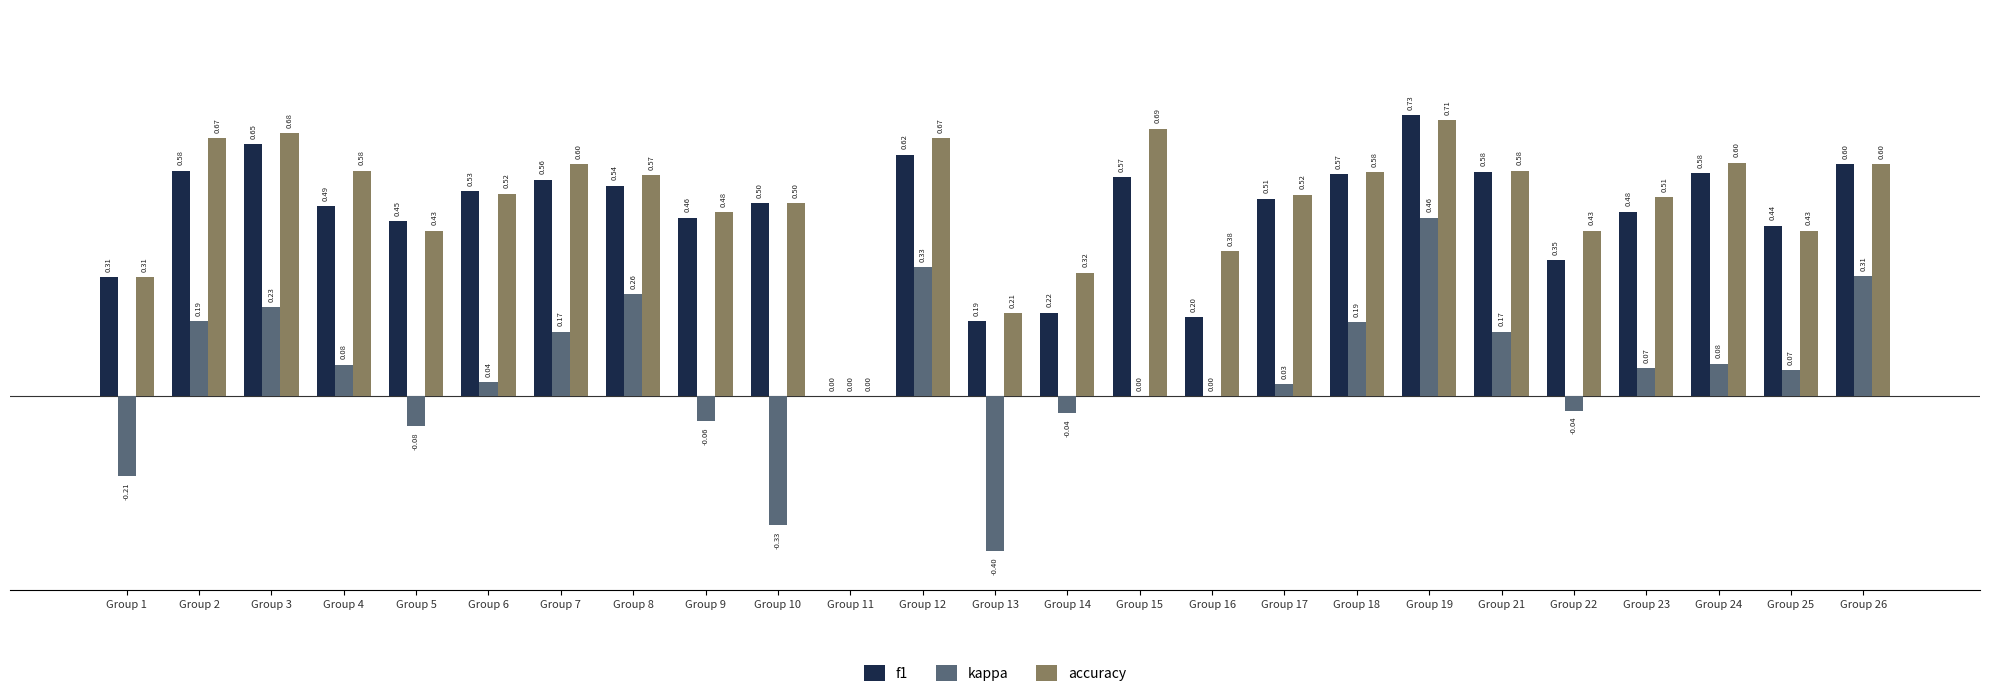

What is the sum of all kappa values?

1.5